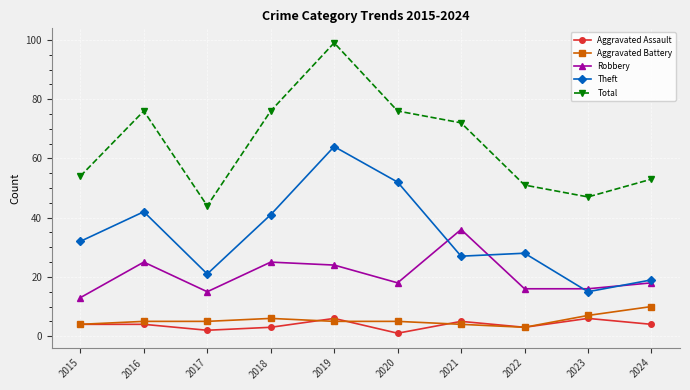

What are all the series names shown in the legend?

Aggravated Assault, Aggravated Battery, Robbery, Theft, Total